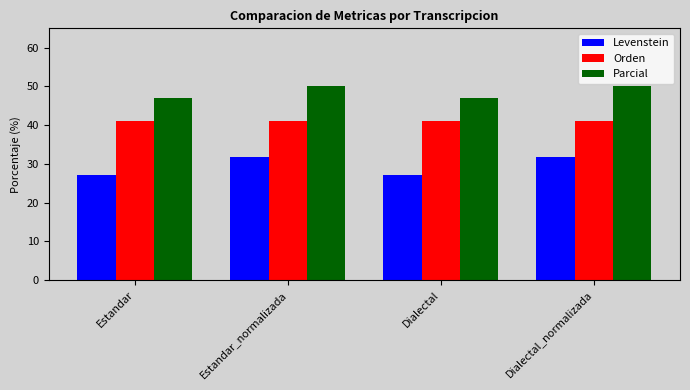

What is the total value across all series at Estandar?

115.2